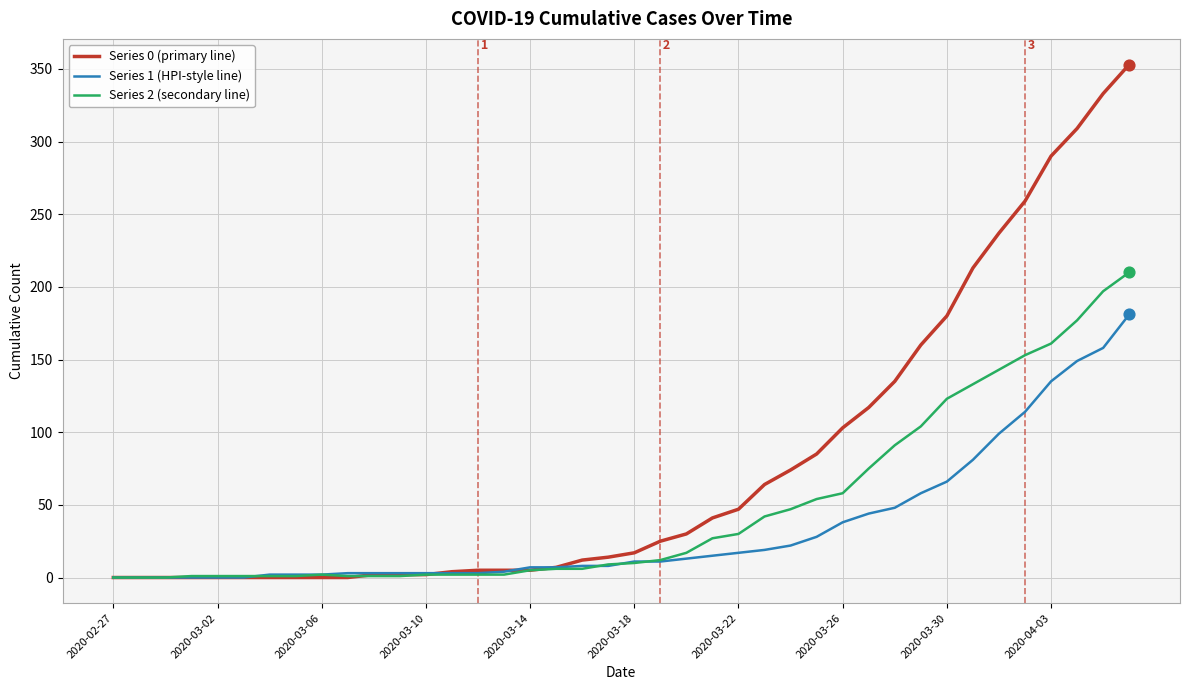

Which series has the largest total across all categories?

Series 0 (primary line)